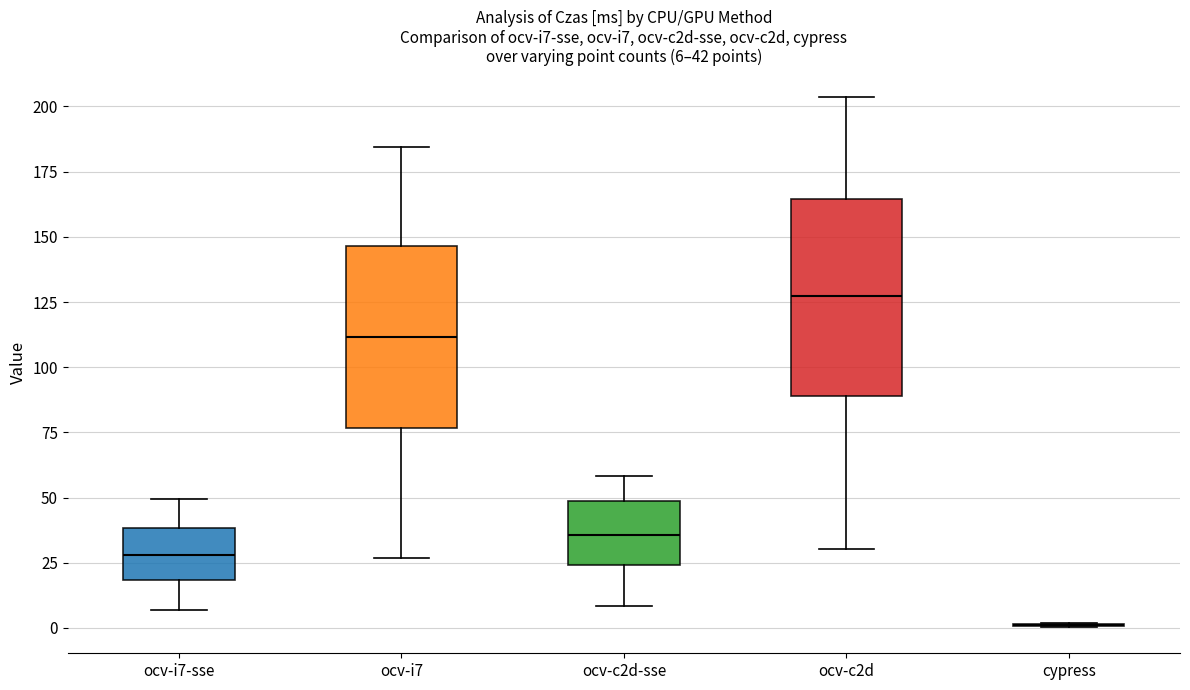

Which box is the tallest, from its lower edge to its upper edge?

ocv-c2d